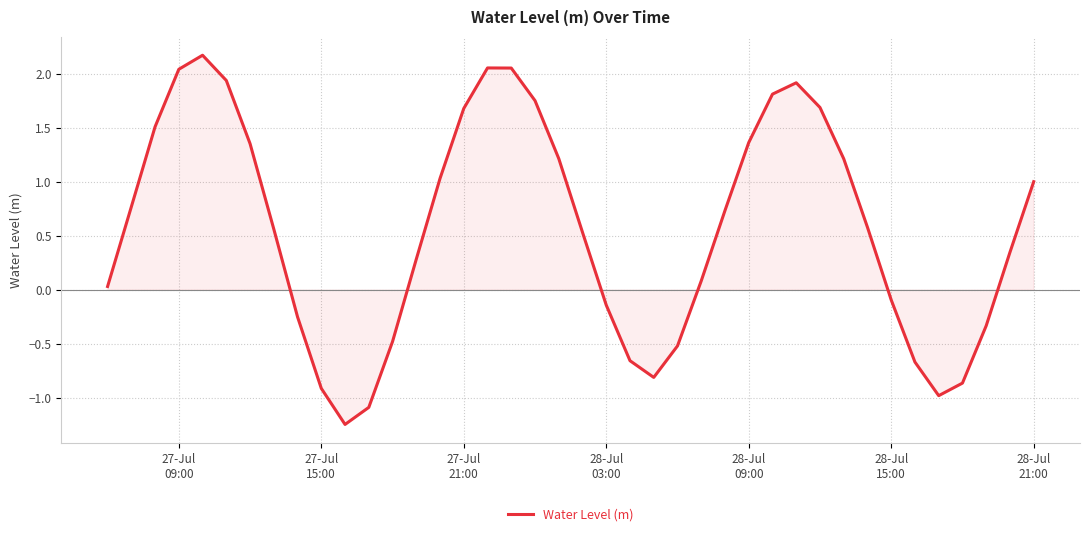

Does the chart have visible grid lines?

Yes